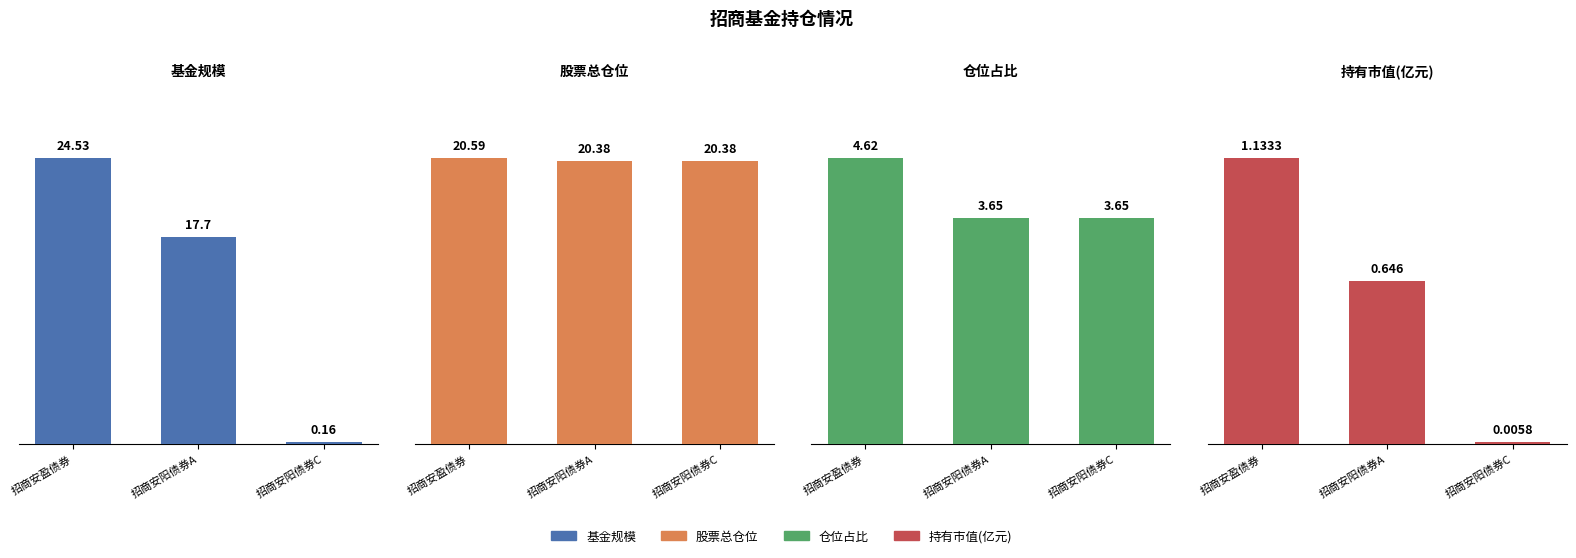

What is the label of the 3rd bar from the left?

招商安阳债券C